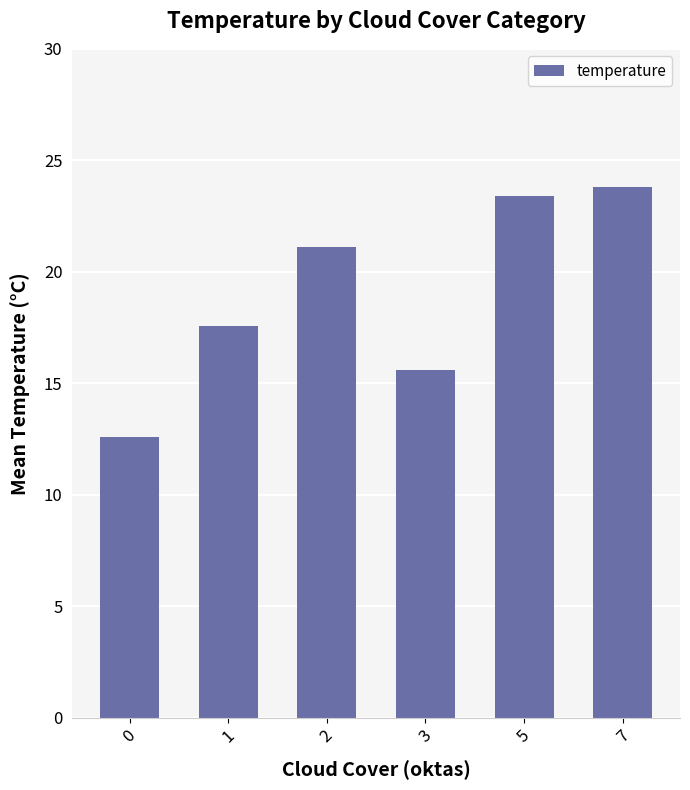

What is the greatest value displayed?

23.8